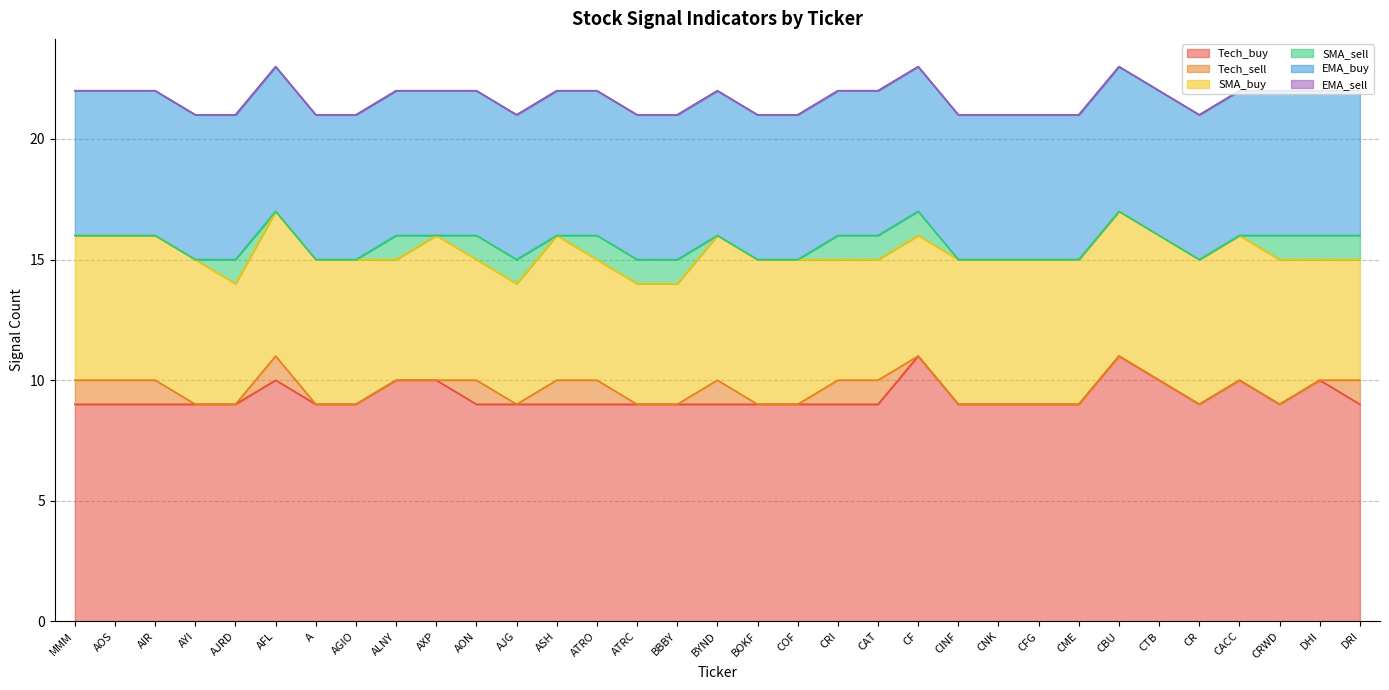

At how many categories does at least one series exceed 7?

33